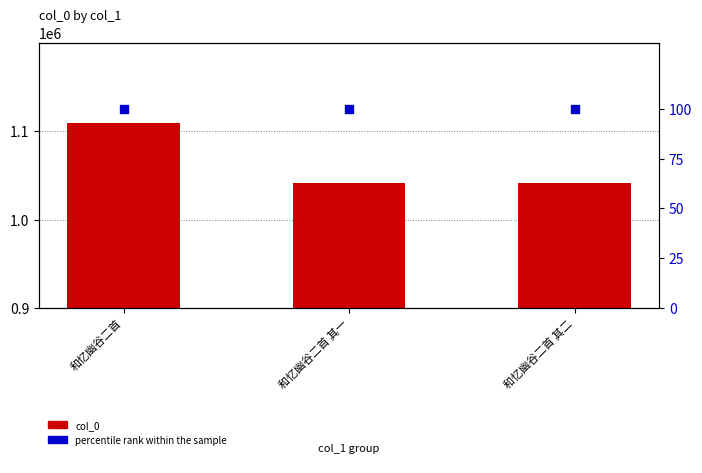

Which series reaches the maximum Y coordinate?

col_0